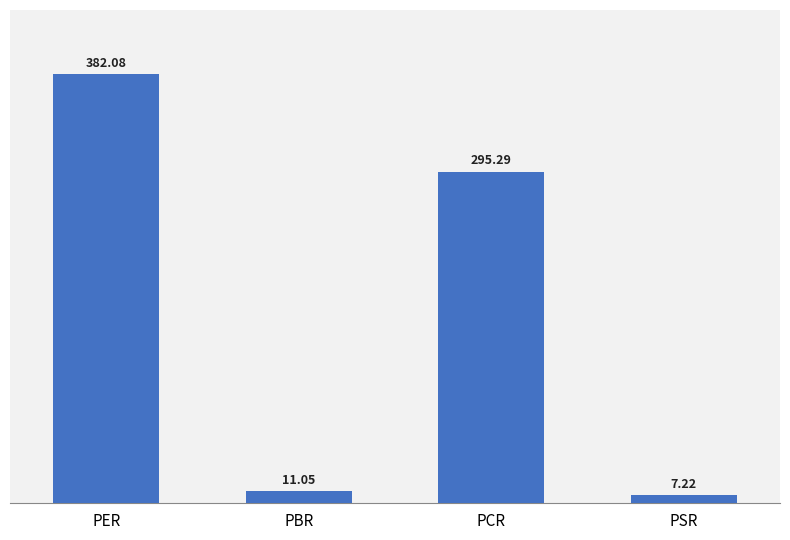

What is the change in value from PBR to PSR?

-3.8